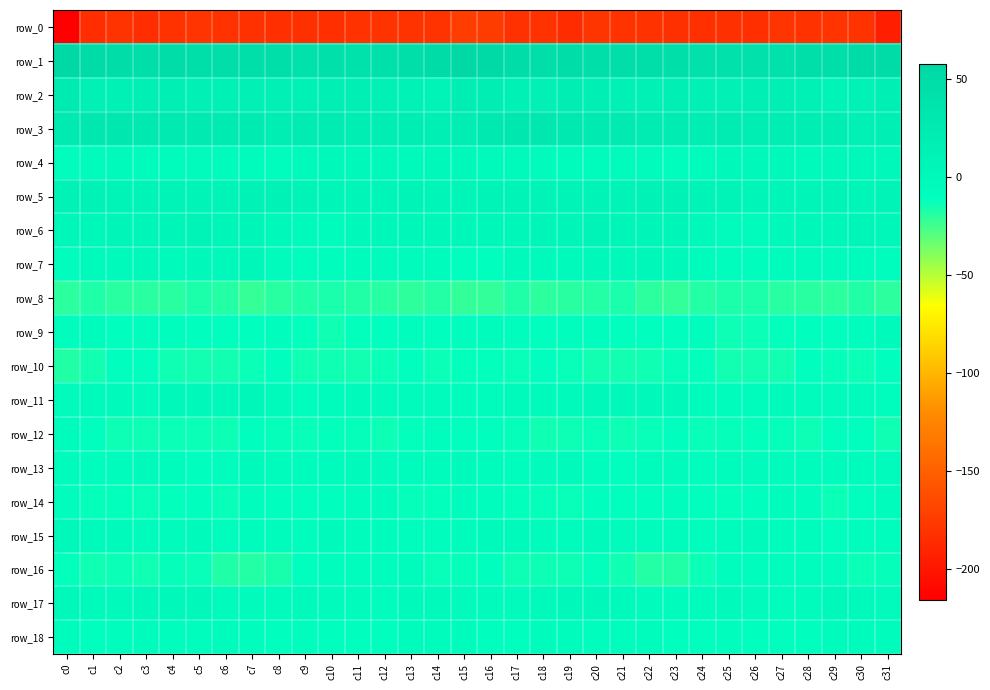

True or false: row_6 has a value of 5.4 at c6.

True